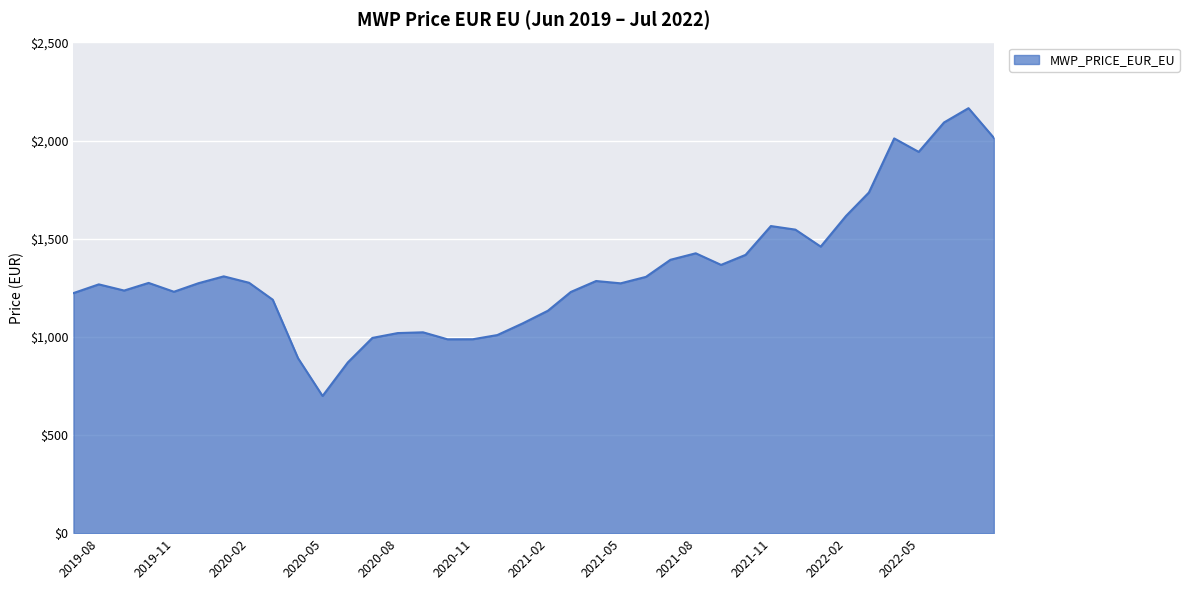

What is the difference between the maximum and minimum values?

1466.4